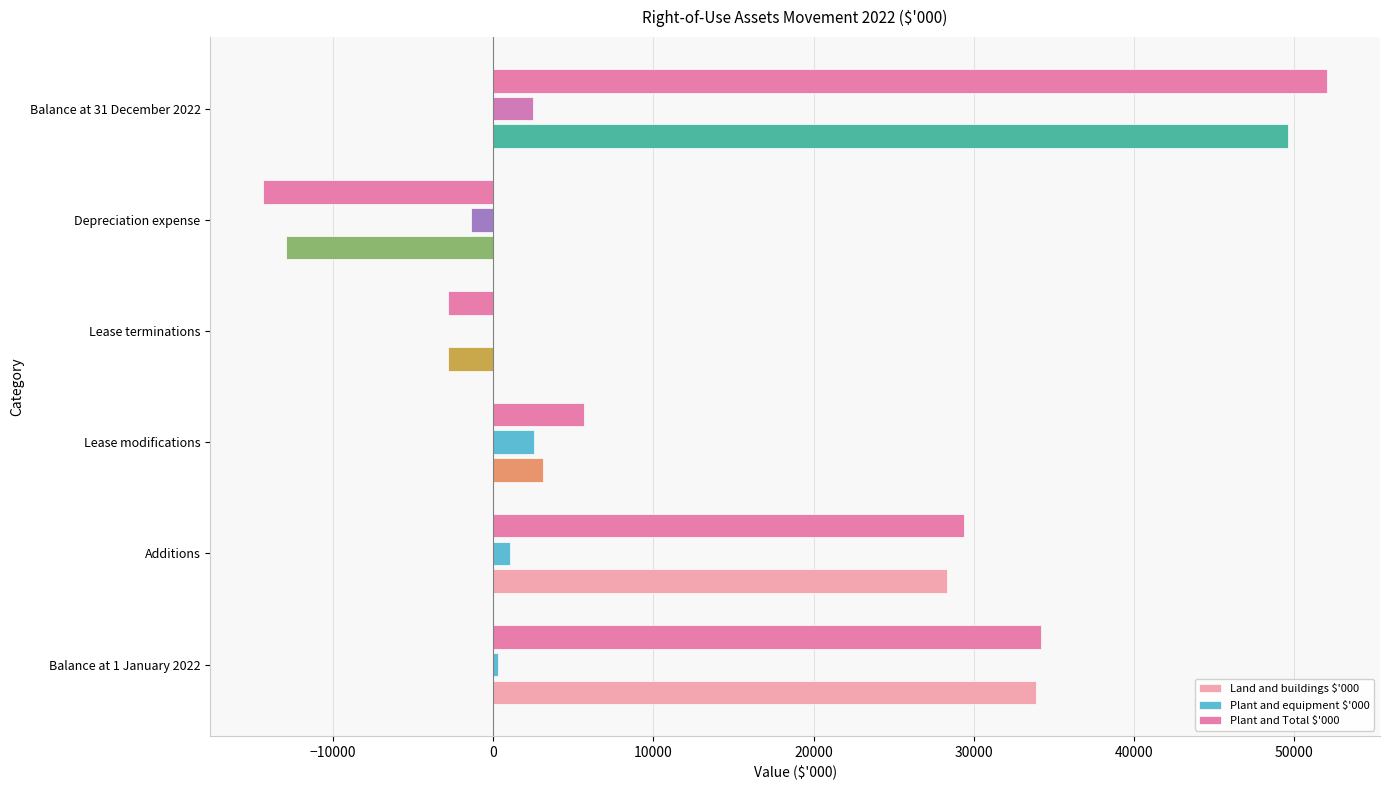

The value of Land and buildings $'000 at Balance at 1 January 2022 is 60411. True or false?

False